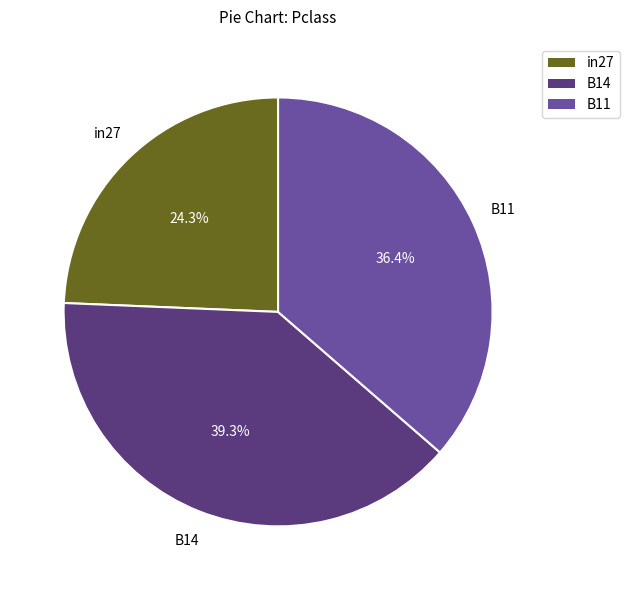

Which category has the biggest portion of the pie?

B14